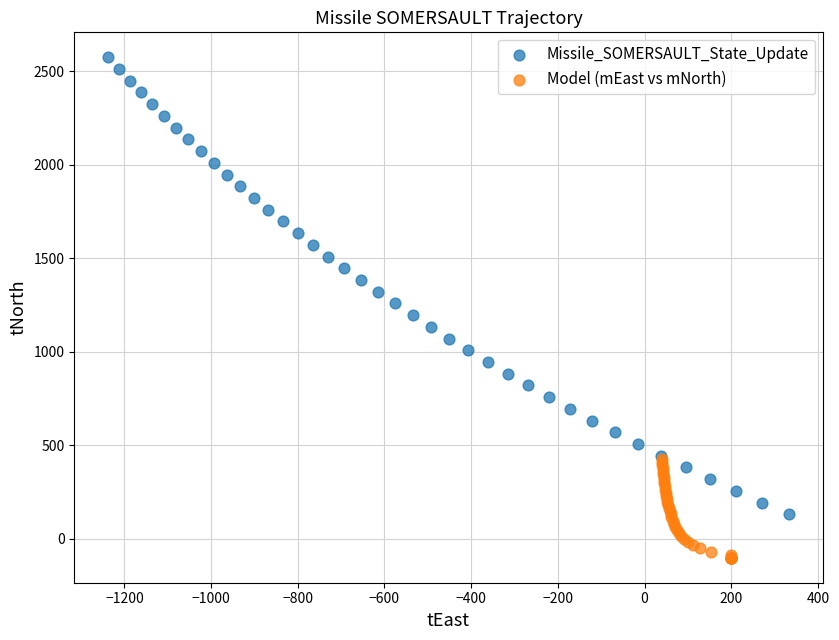

Which series has the widest spread of Y values?

Missile_SOMERSAULT_State_Update